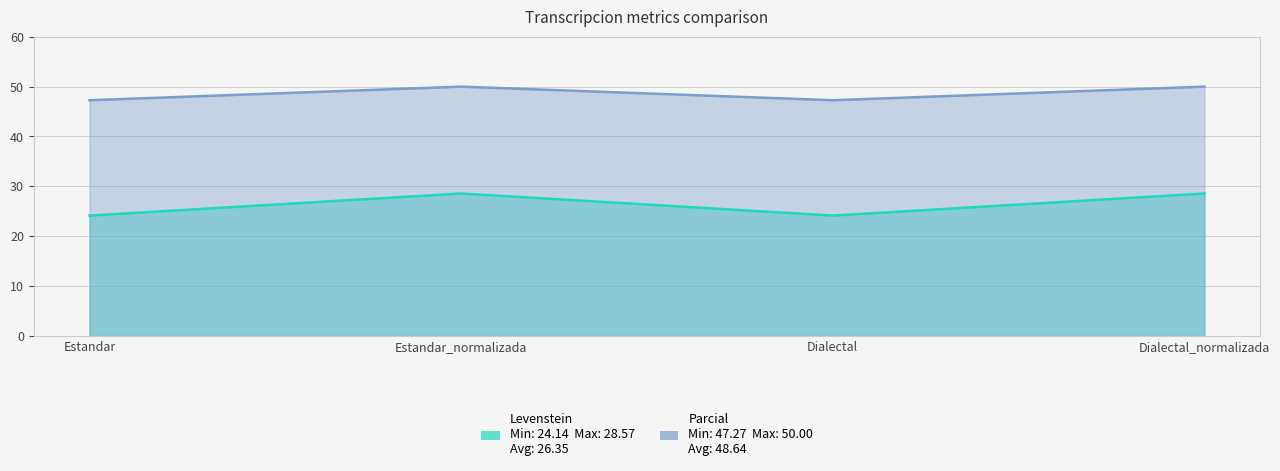

What is the average value of the Levenstein series?

26.4